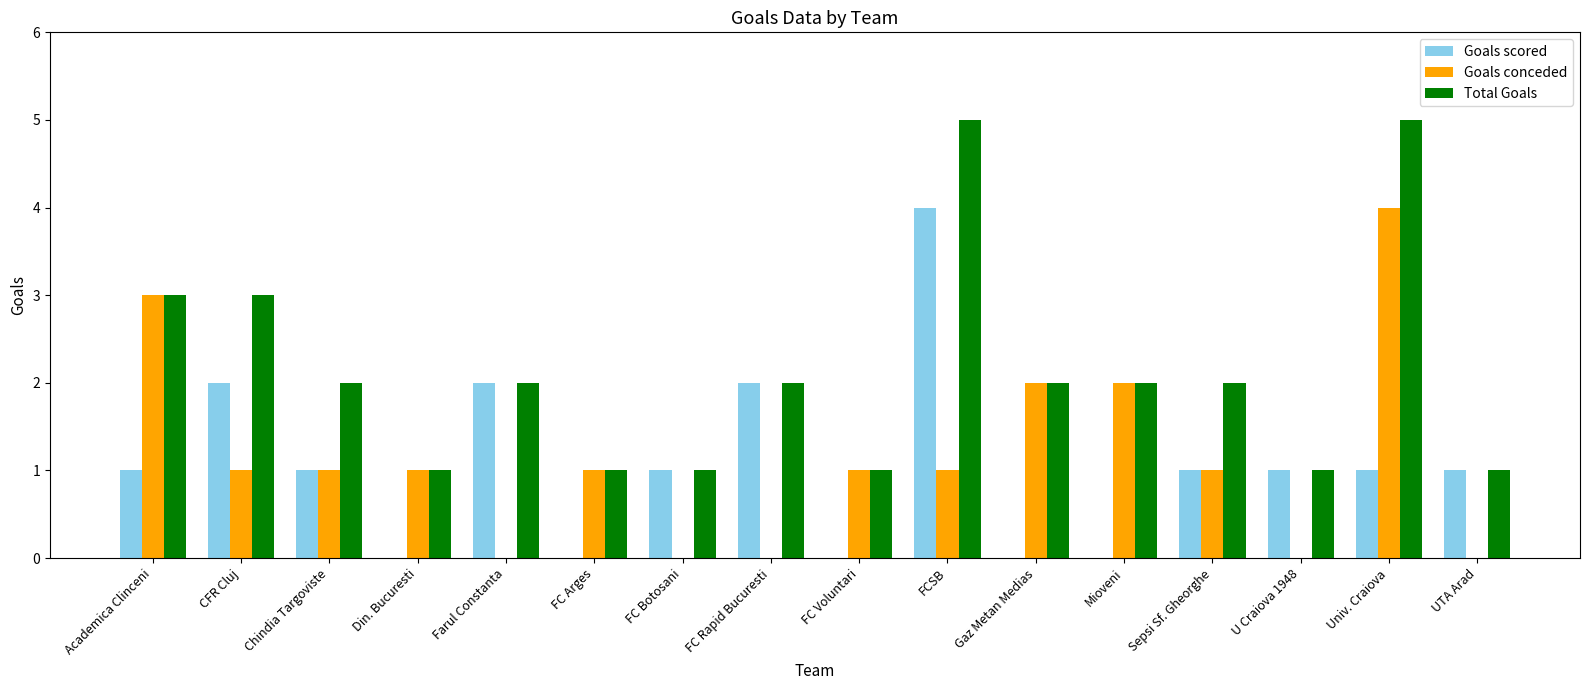

What are all the series names shown in the legend?

Goals scored, Goals conceded, Total Goals